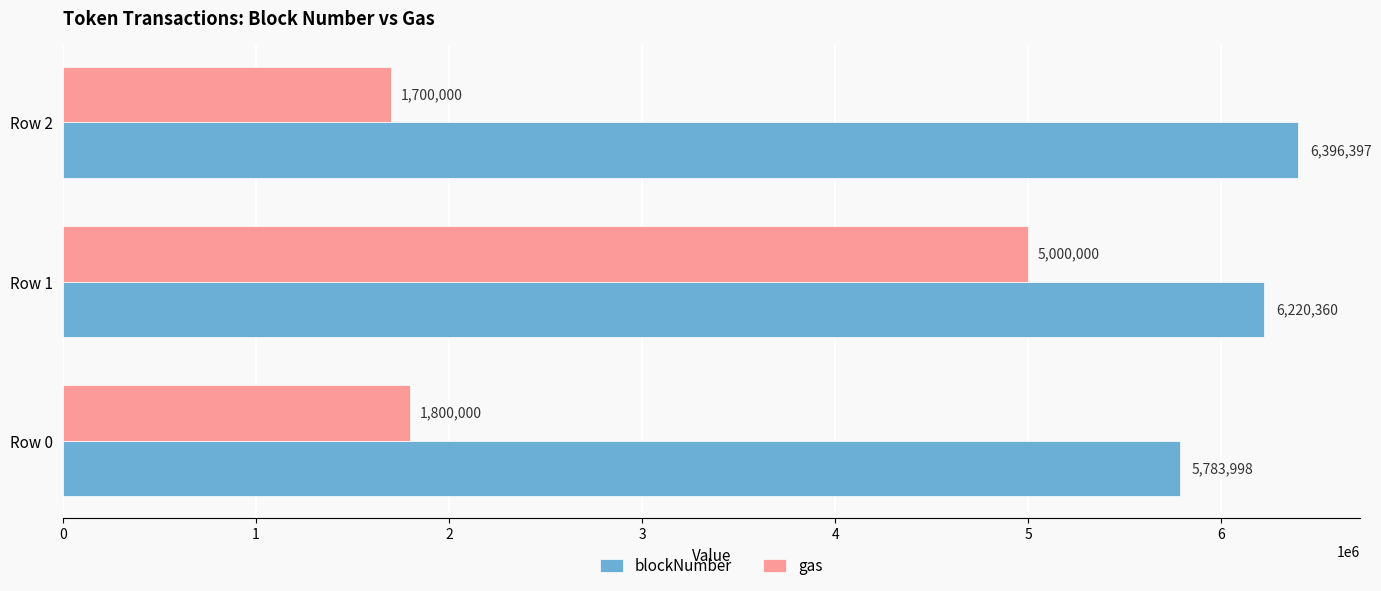

Rank the series by their maximum value, from lowest to highest.

gas, blockNumber